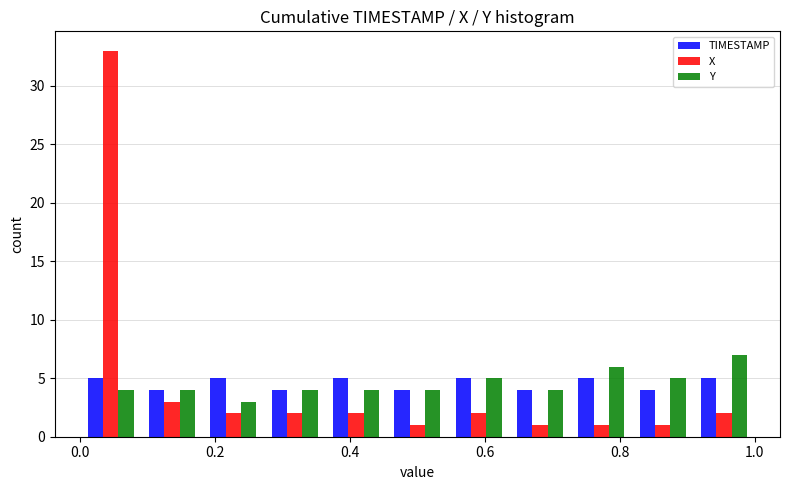

What is the height of the Y bar covering 0.00 to 0.10 on the x-axis? Neither the bar edges nor the heights are printed on the chart, so give them approximately, as read against the axes.

4